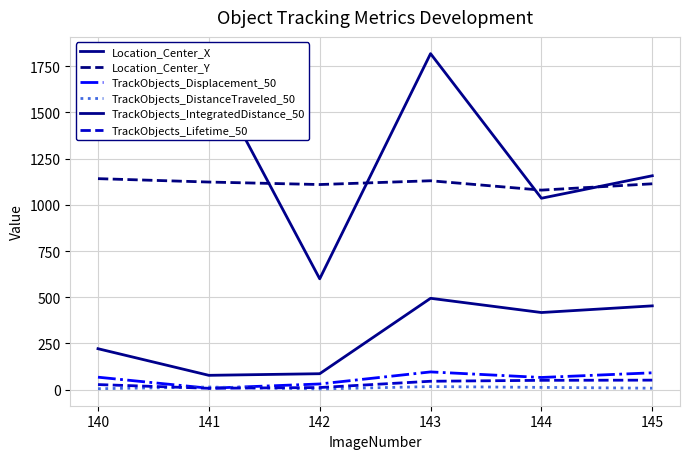

Does the chart have visible grid lines?

Yes